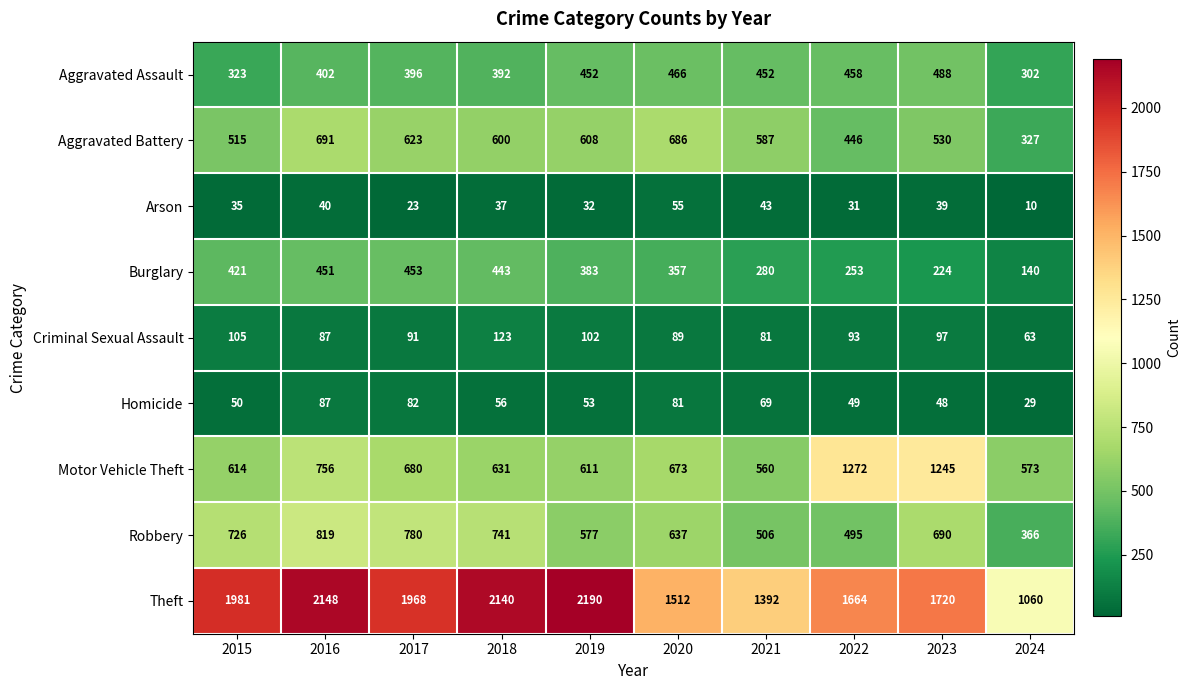

What is the sum of the Burglary values at 2022 and 2016?

704